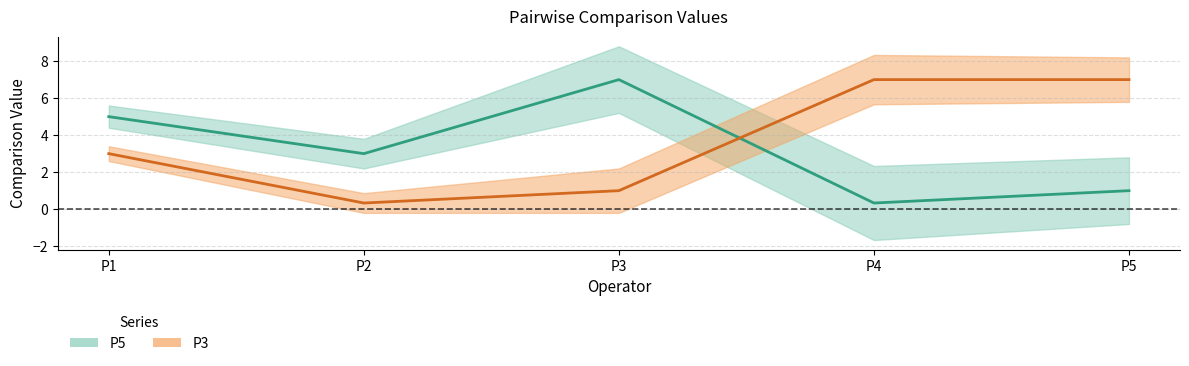

True or false: P3 has more than 2 points higher than both neighbors.

False